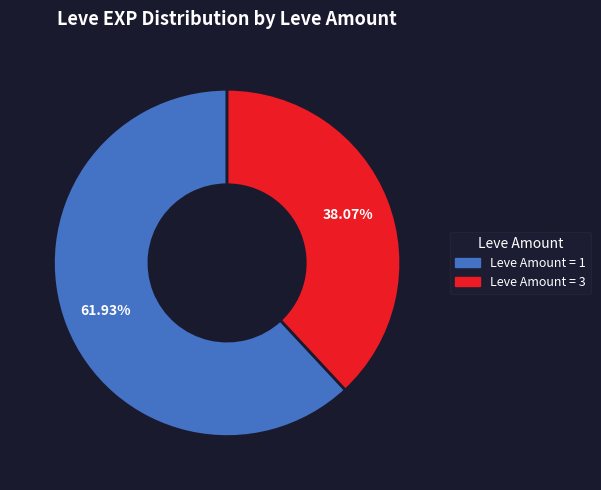

Does any single category account for the majority?

Yes